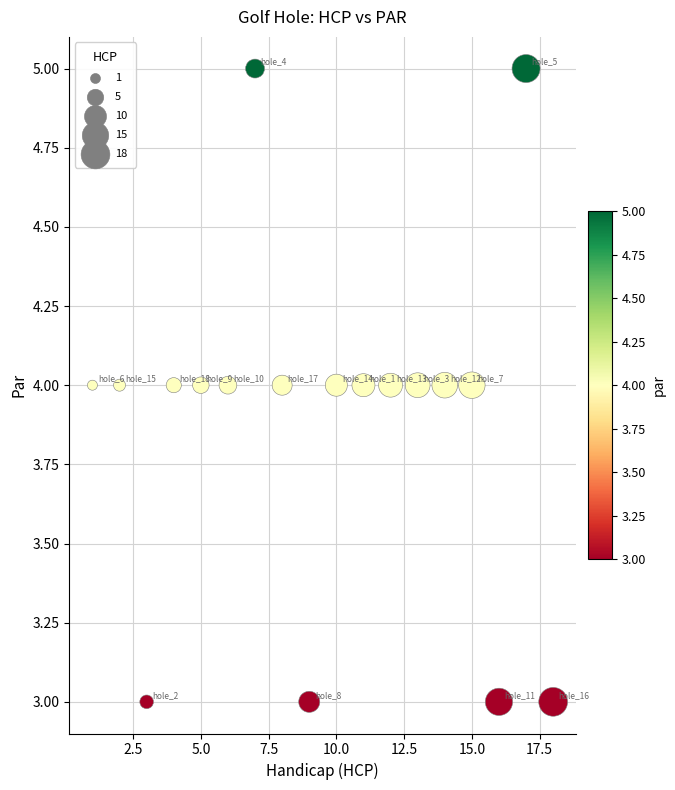

What is the range of X values (max minus min)?

17